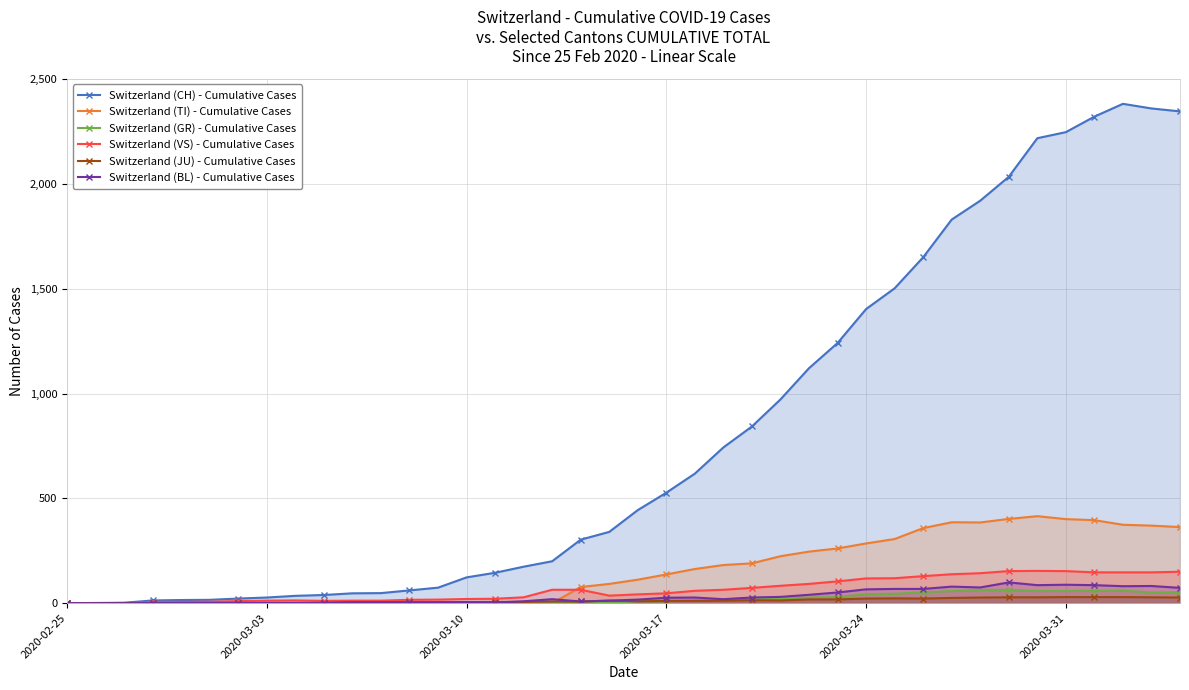

True or false: Switzerland (TI) - Cumulative Cases has more than 0 points higher than both neighbors.

True